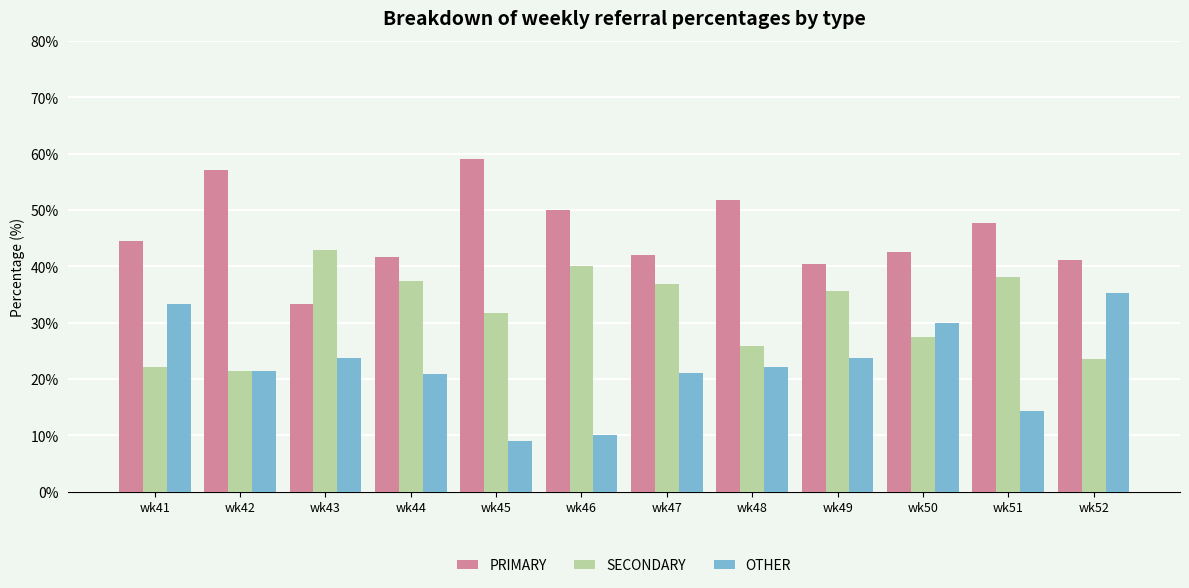

What is the approximate value of OTHER at wk51?

14.3